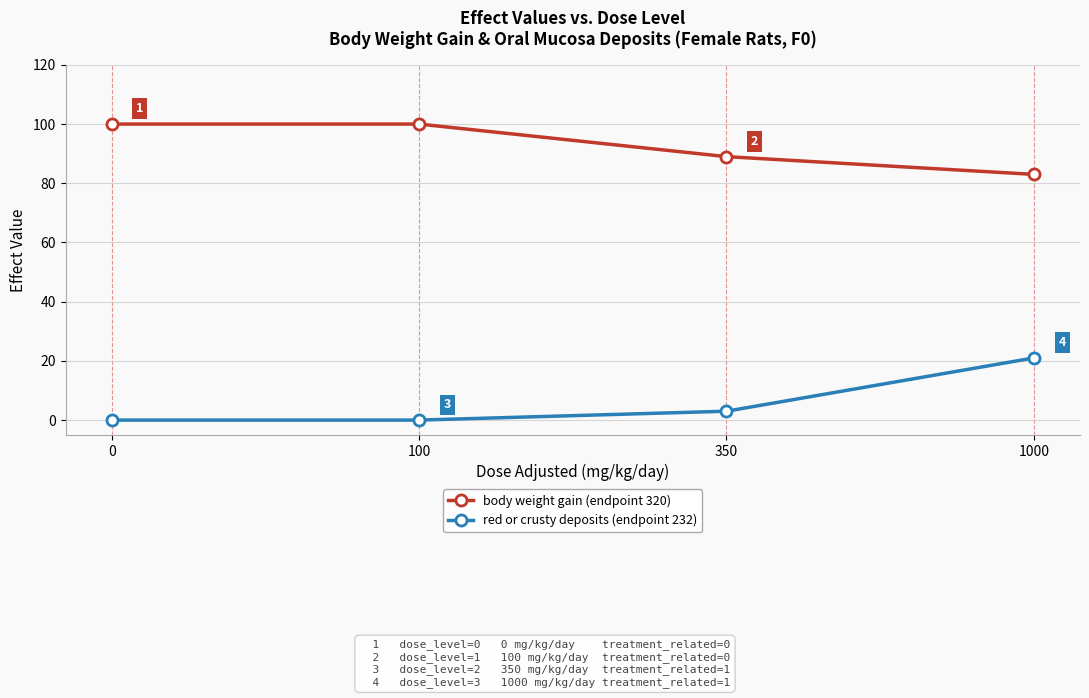

What is the total value across all series at 100?

100